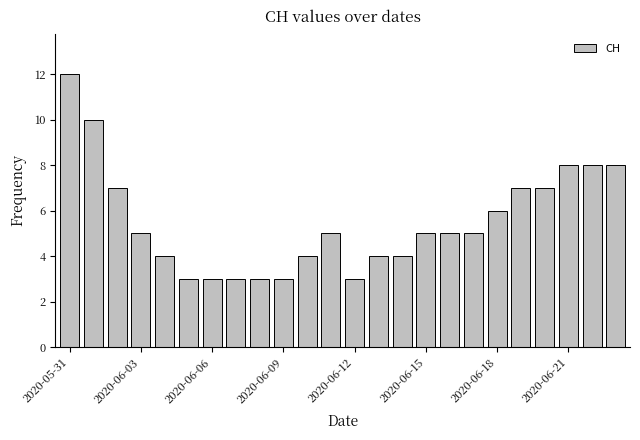

What is the minimum value shown in the chart?

3